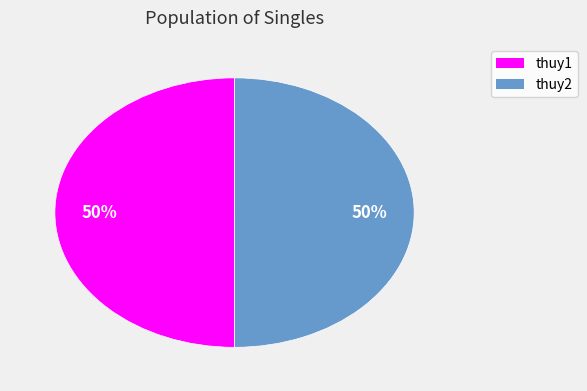

What percentage is the thuy2 slice, to the nearest percent?

50%